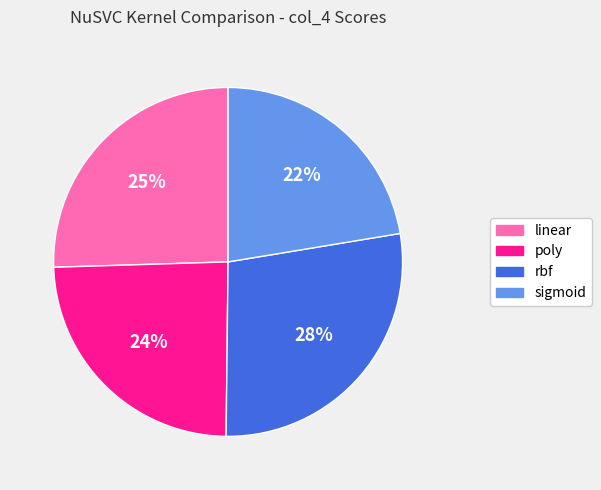

Count the number of slices in the pie.

4